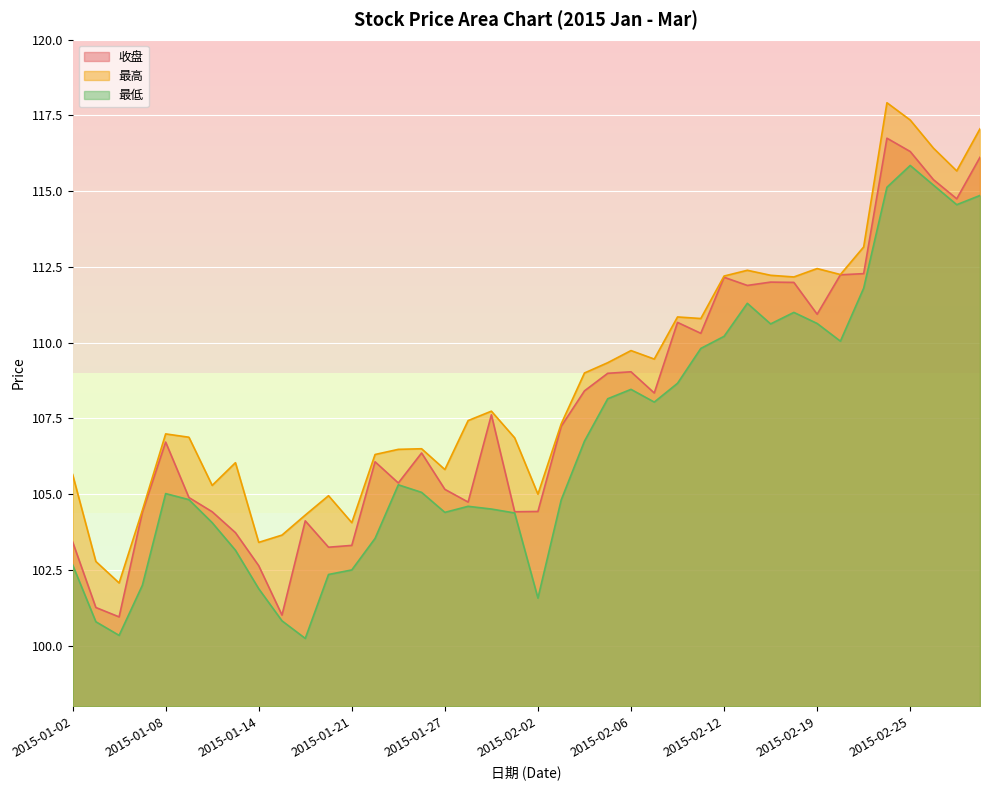

True or false: 最低 has more than 0 points higher than both neighbors.

True